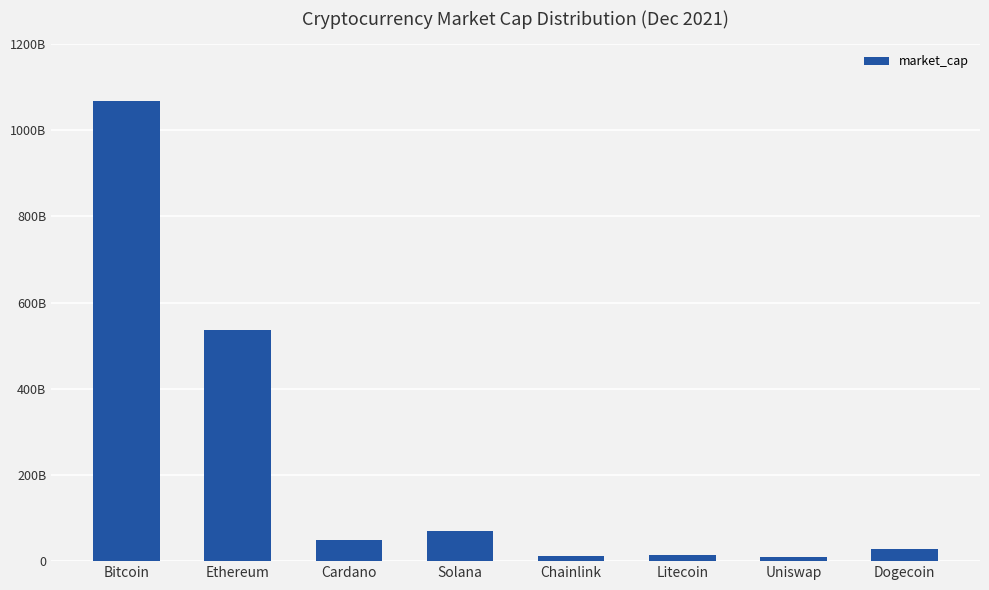

Which label corresponds to the largest value in the chart?

Bitcoin